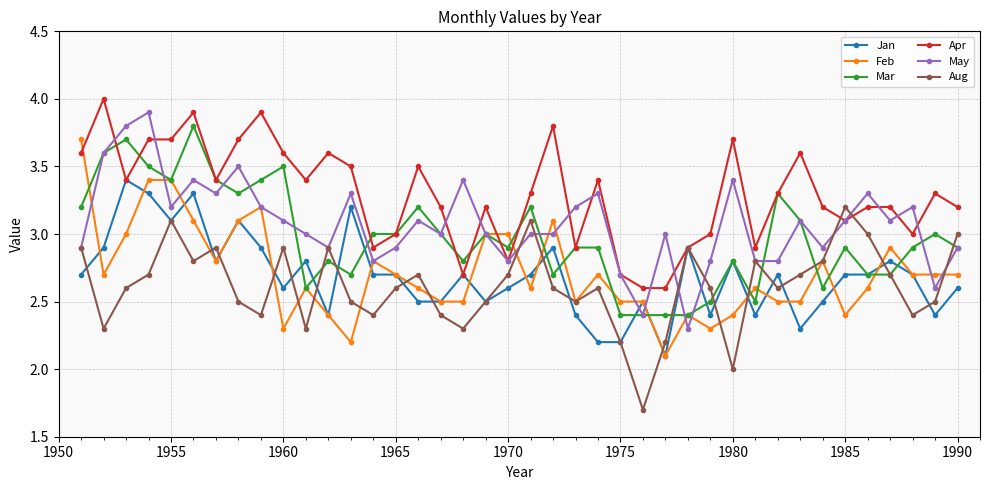

How many data points does each series have?

40